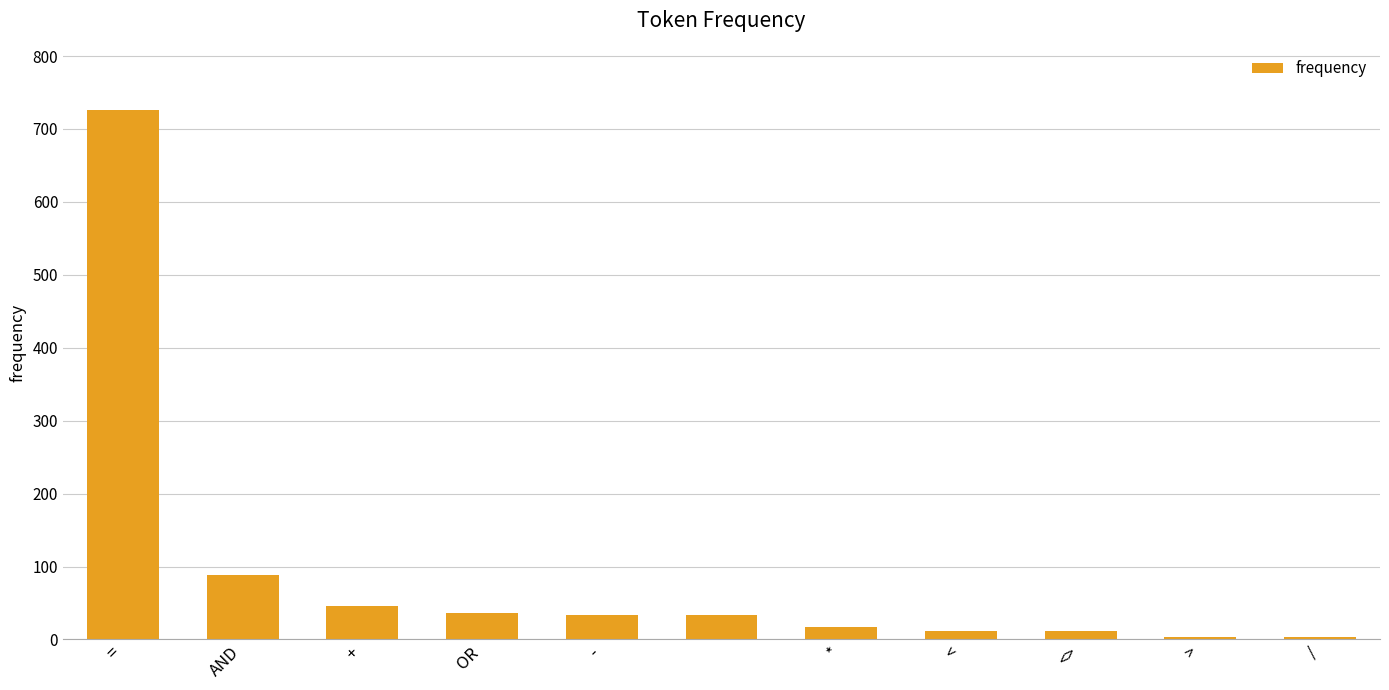

How many distinct data groups are displayed?

1